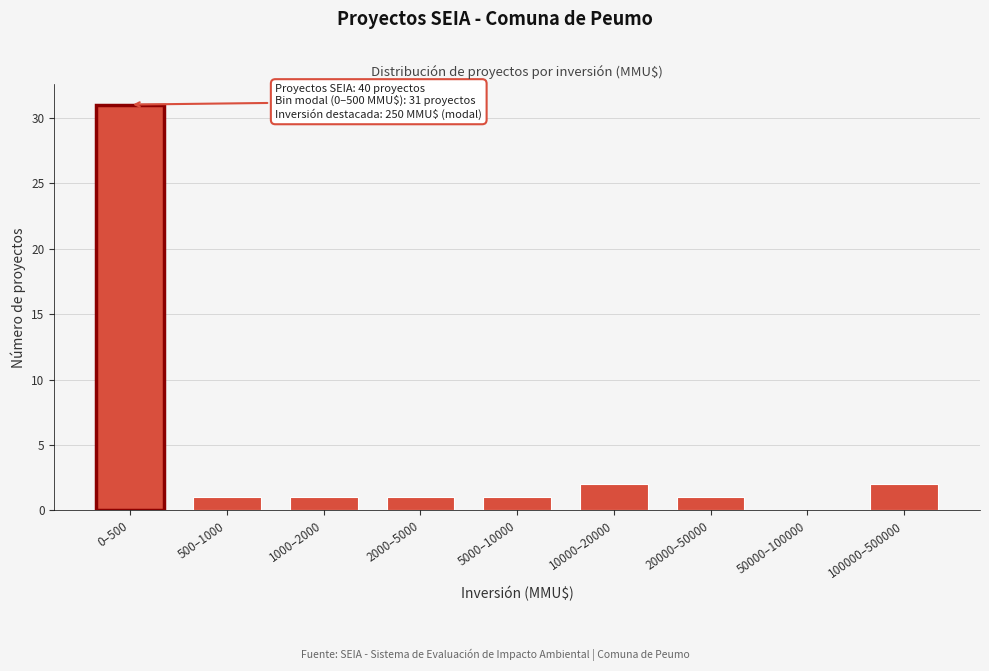

Reading left to right, extract all data points from this chart.

0–500=31	500–1000=1	1000–2000=1	2000–5000=1	5000–10000=1	10000–20000=2	20000–50000=1	50000–100000=0	100000–500000=2